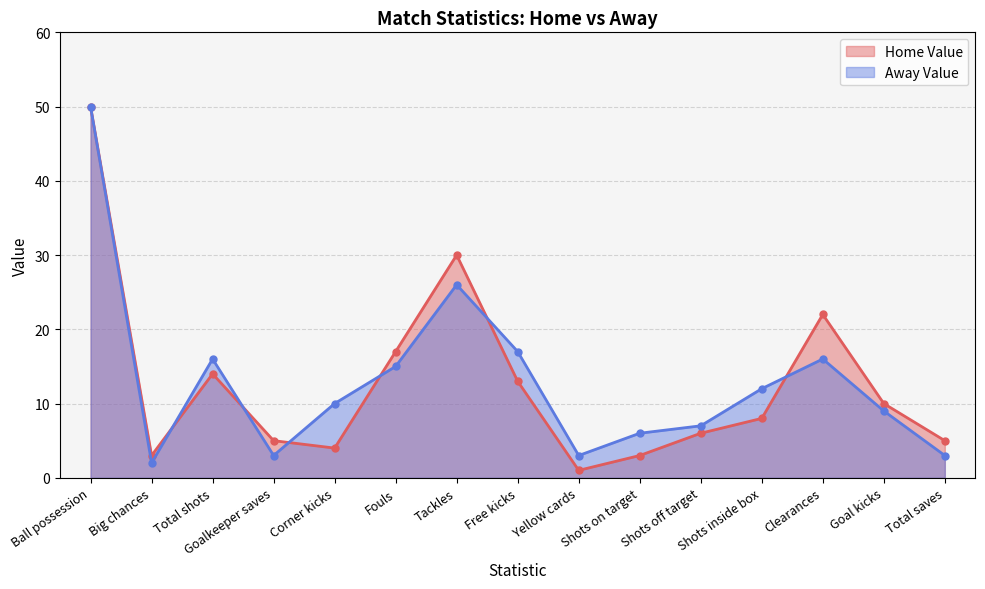

What is the sum of the Home Value values at Big chances and Total saves?

8